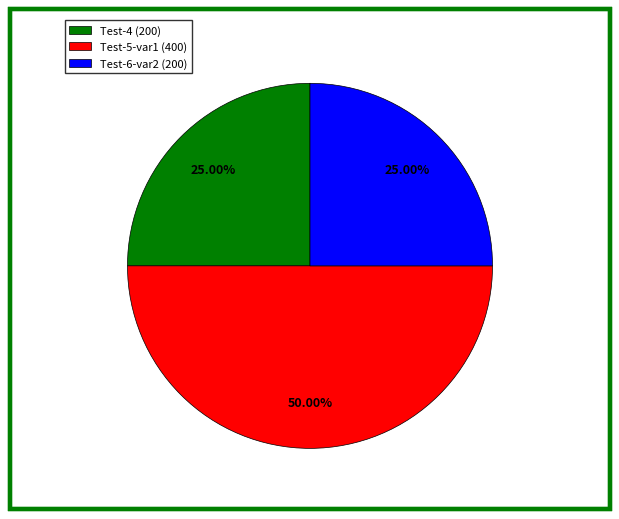

Is the sum of Test-4 (200) and Test-5-var1 (400) greater than half?

Yes